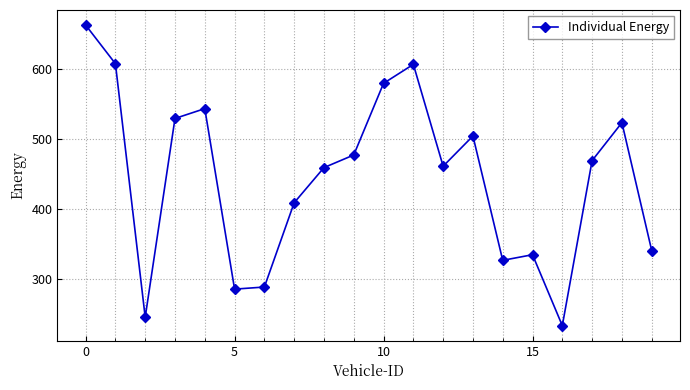

What is the value of the 3rd point from the left?

246